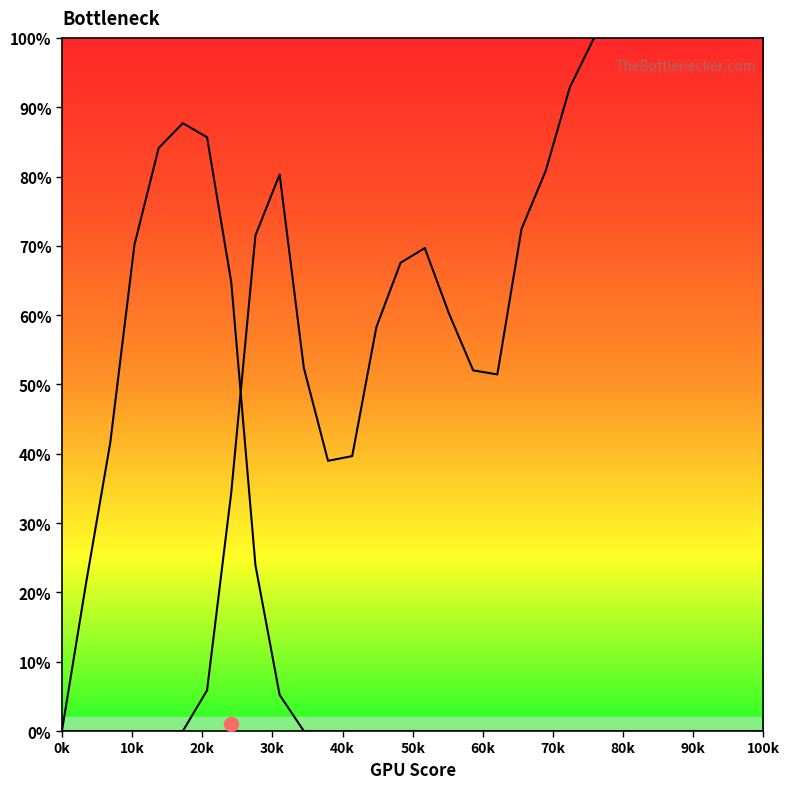

Does the chart display data point markers on the line(s)?

No